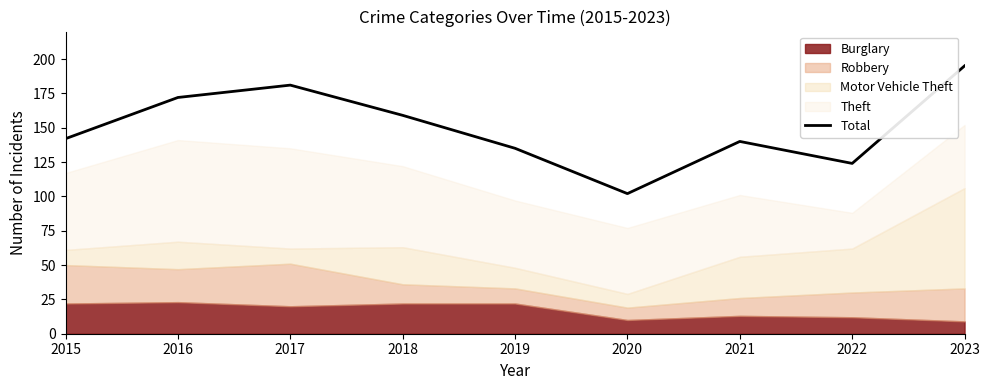

Reading left to right, transcribe all the data shown in this chart.

2015=142	2016=172	2017=181	2018=159	2019=135	2020=102	2021=140	2022=124	2023=195